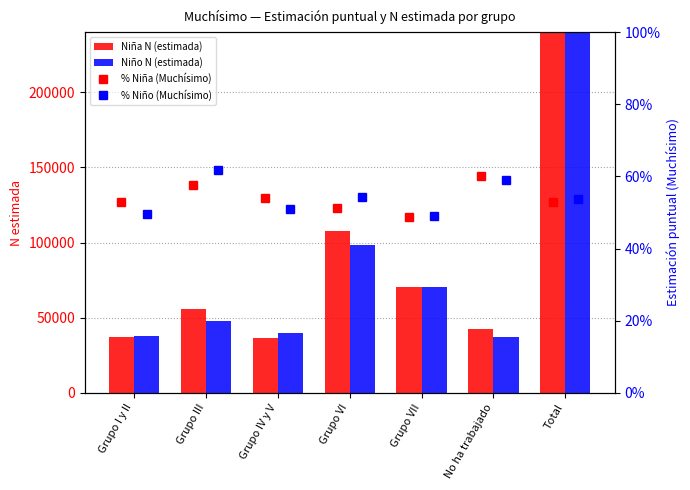

How many % Niño (Muchísimo) values are between 0 and 1?

7